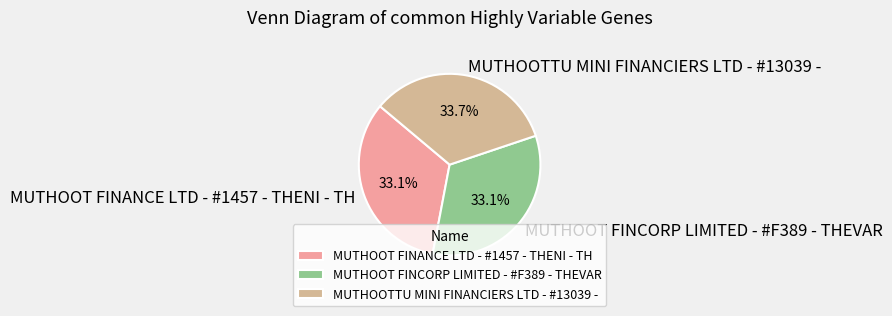

Combined, what portion of the pie is MUTHOOT FINCORP LIMITED - #F389 - THEVAR and MUTHOOTTU MINI FINANCIERS LTD - #13039 -?

66.9%